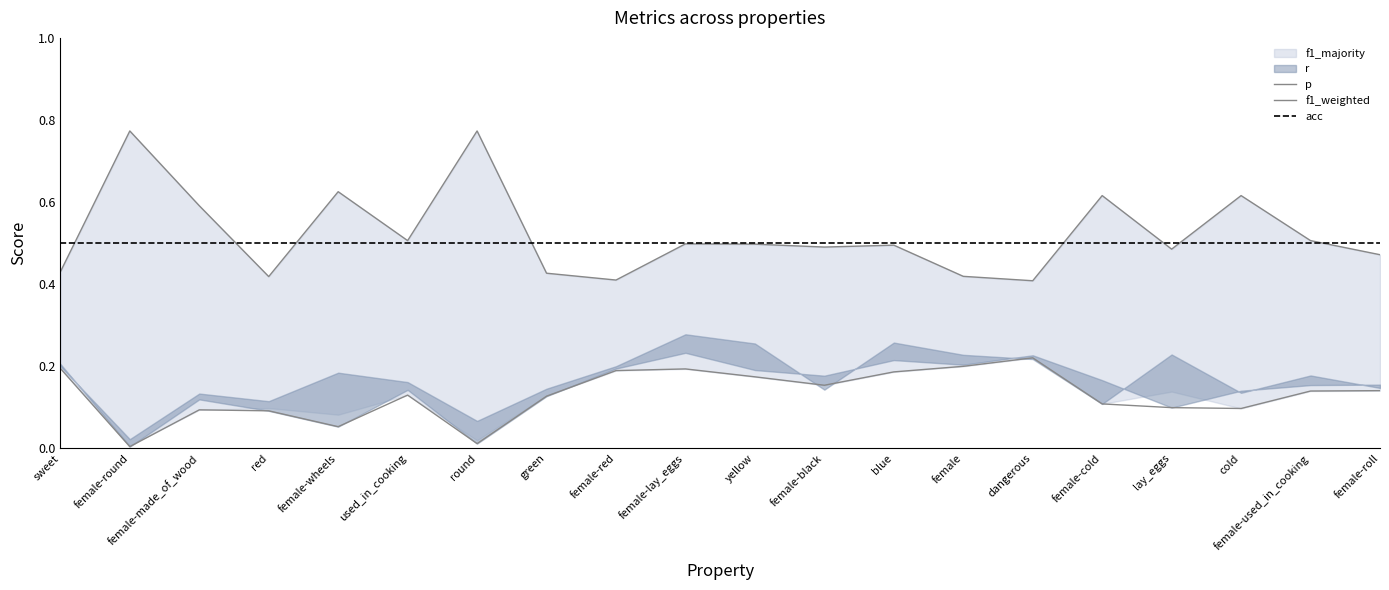

How many categories are shown in the chart?

20